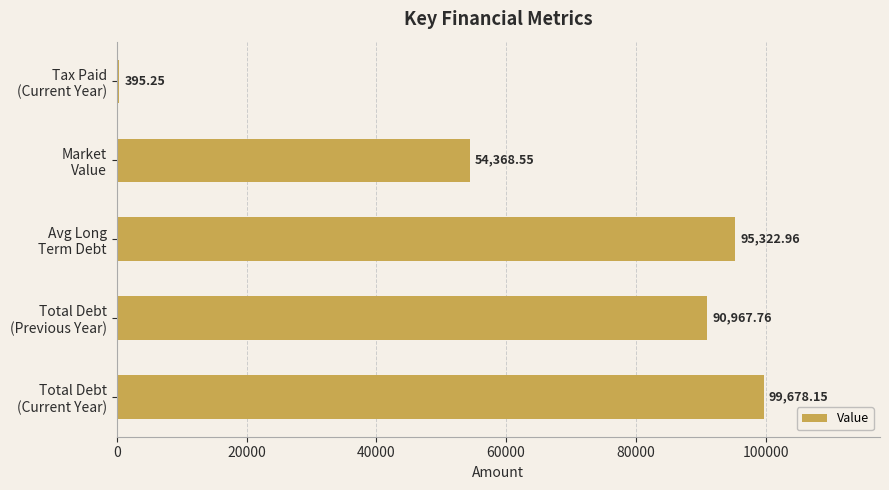

What is the sum of all values?

340732.7